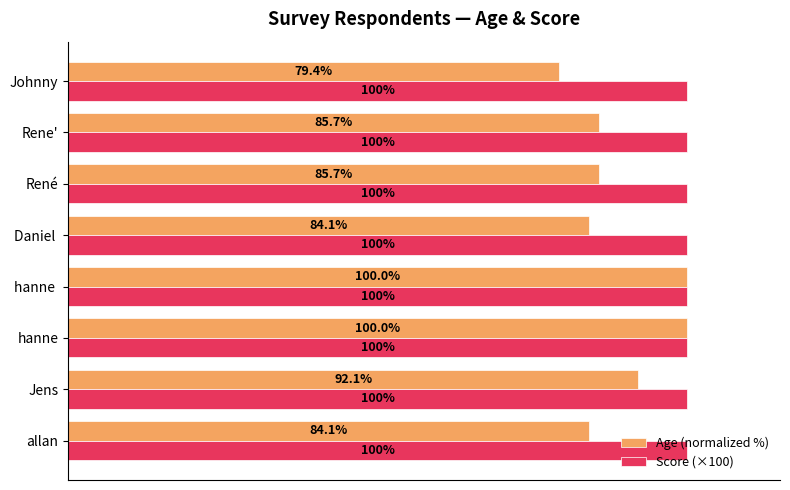

Which series has the largest total across all categories?

Score (×100)